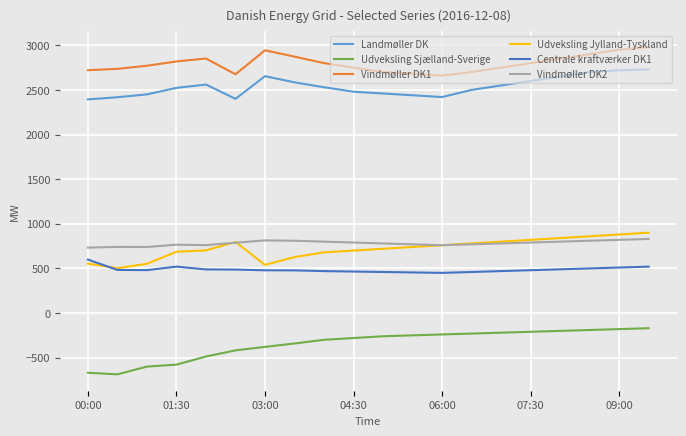

Which series has the largest total across all categories?

Vindmøller DK1